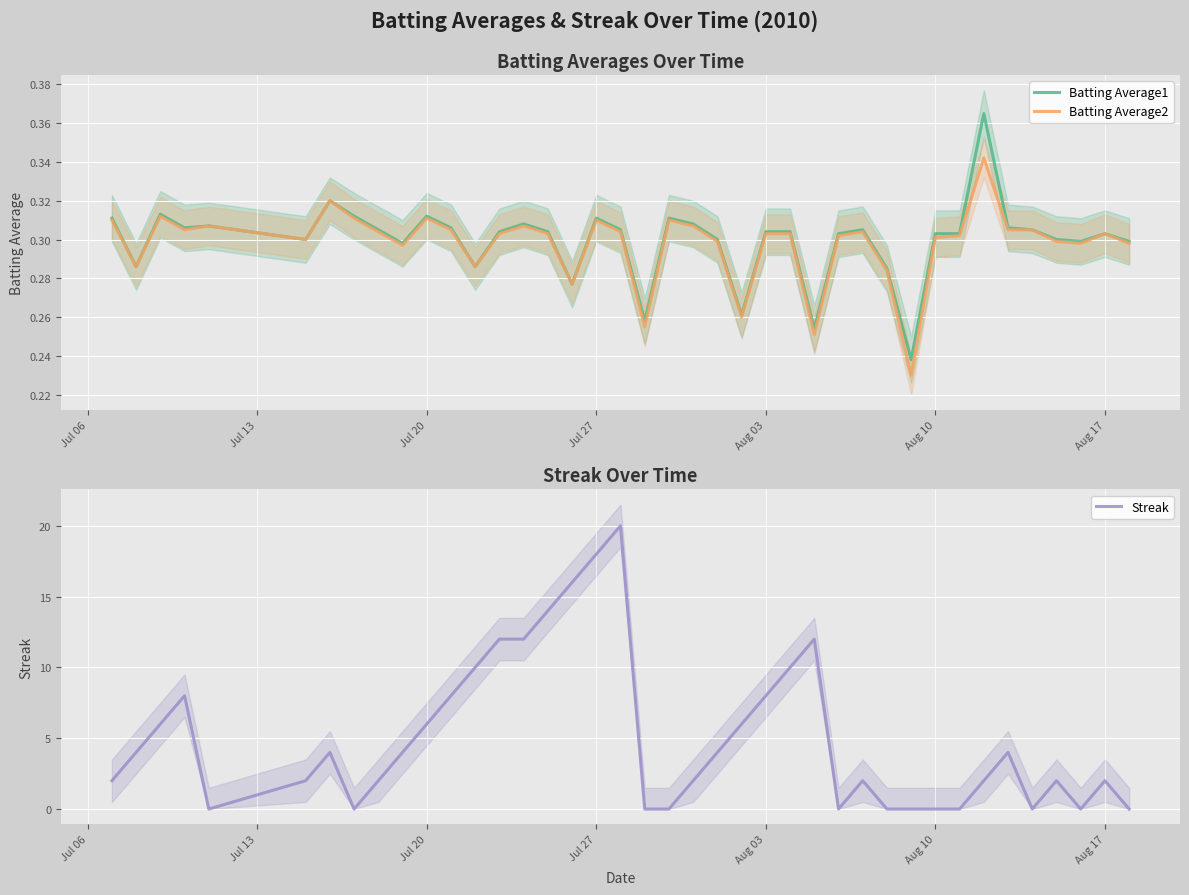

What is the maximum value for Streak?

20